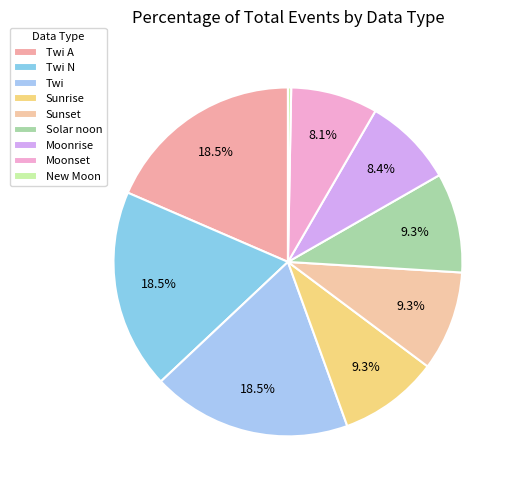

How many slices are in this pie chart?

9